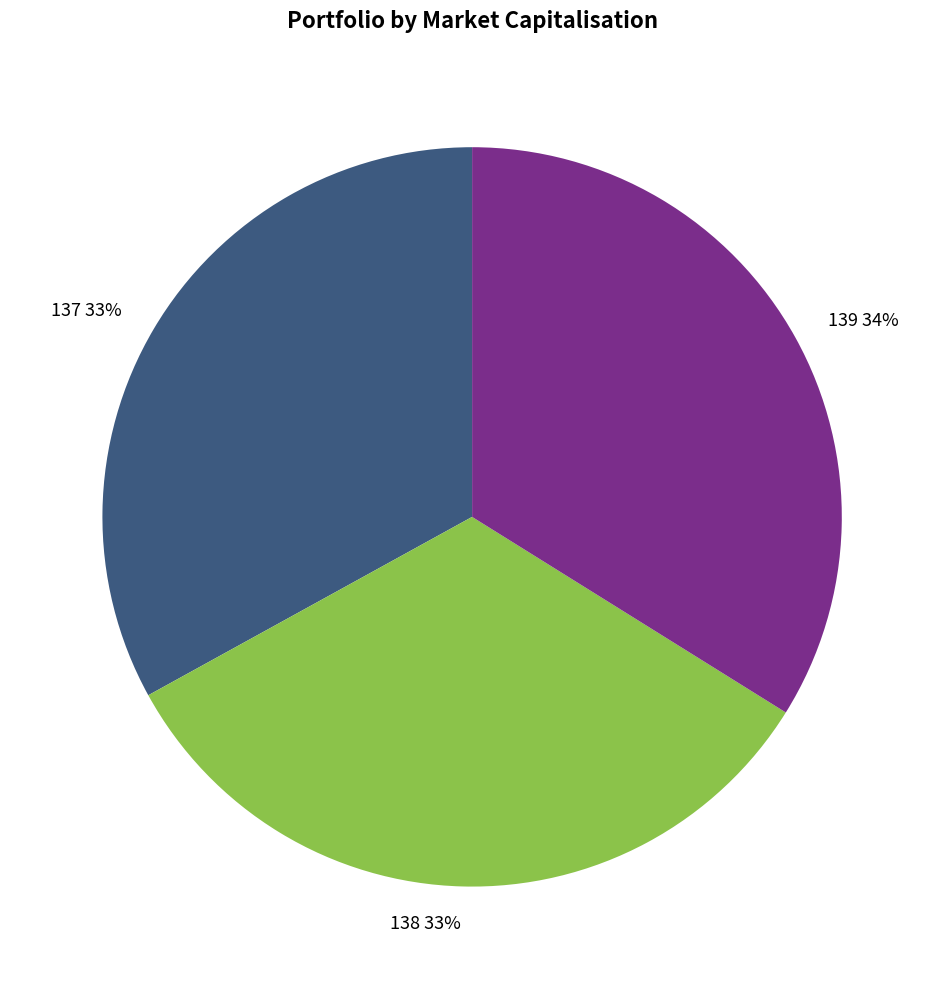

Which has a higher value, 139 or 138?

139